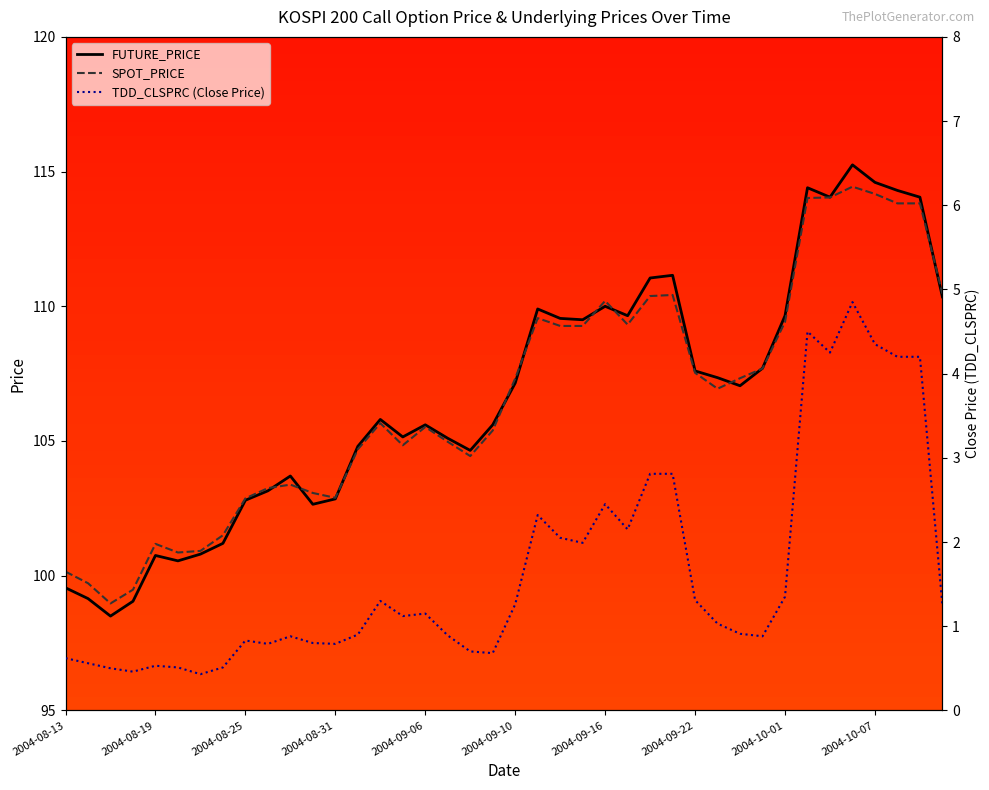

In FUTURE_PRICE, how many points are higher than both neighbors (excluding endpoints)?

9